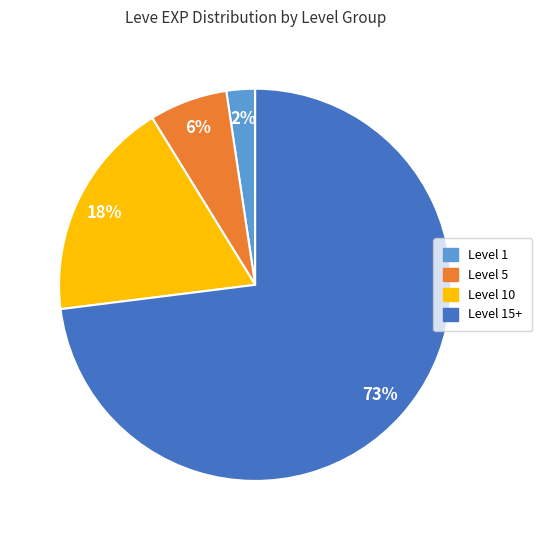

Count the number of slices in the pie.

4